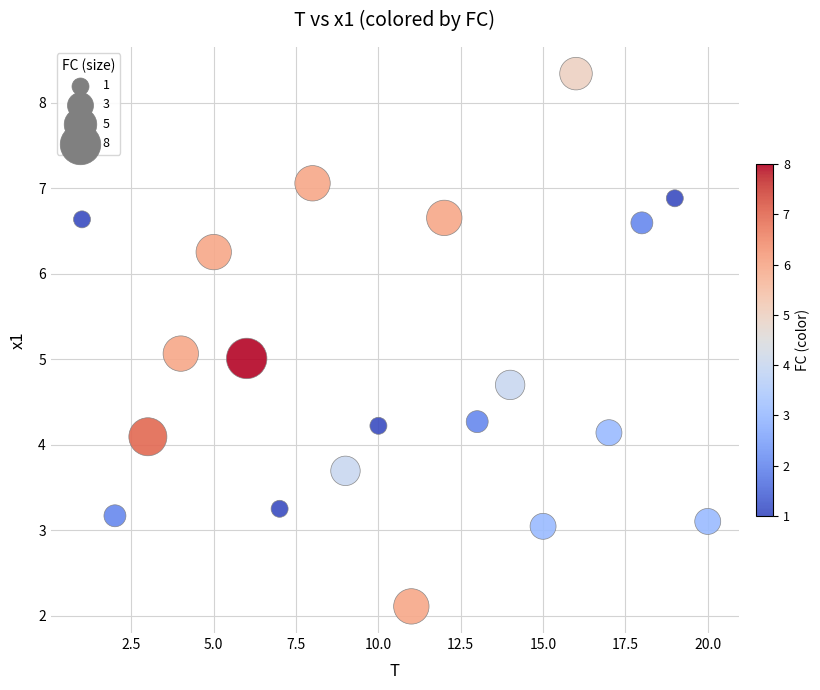

What is the range of Y values (max minus min)?

6.2